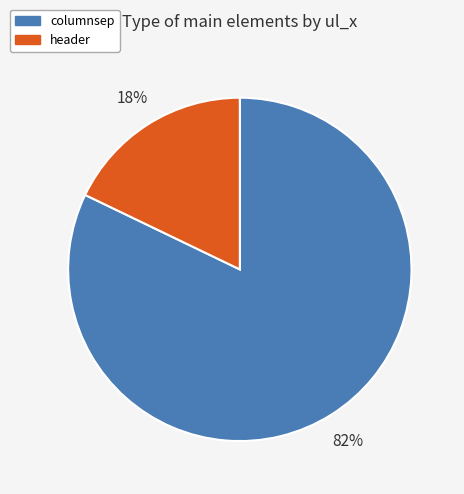

Do header and columnsep together represent more than half of the pie?

Yes